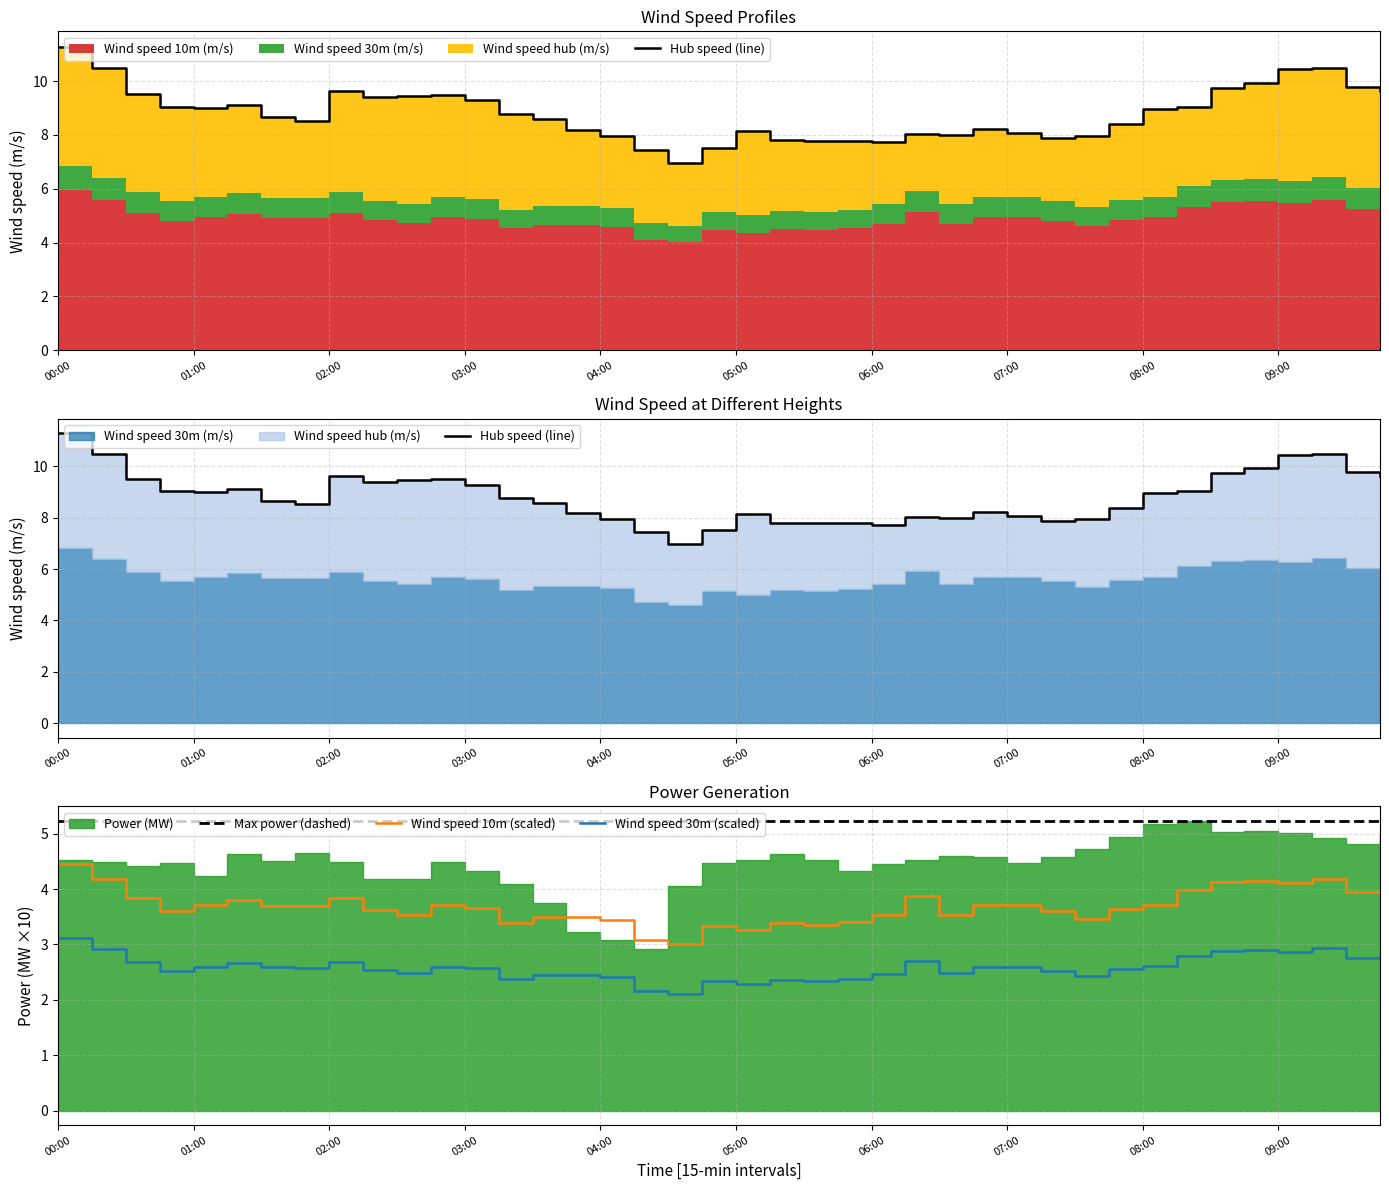

What is the difference between the maximum and minimum values in the Wind speed 30m (scaled) series?

1.0